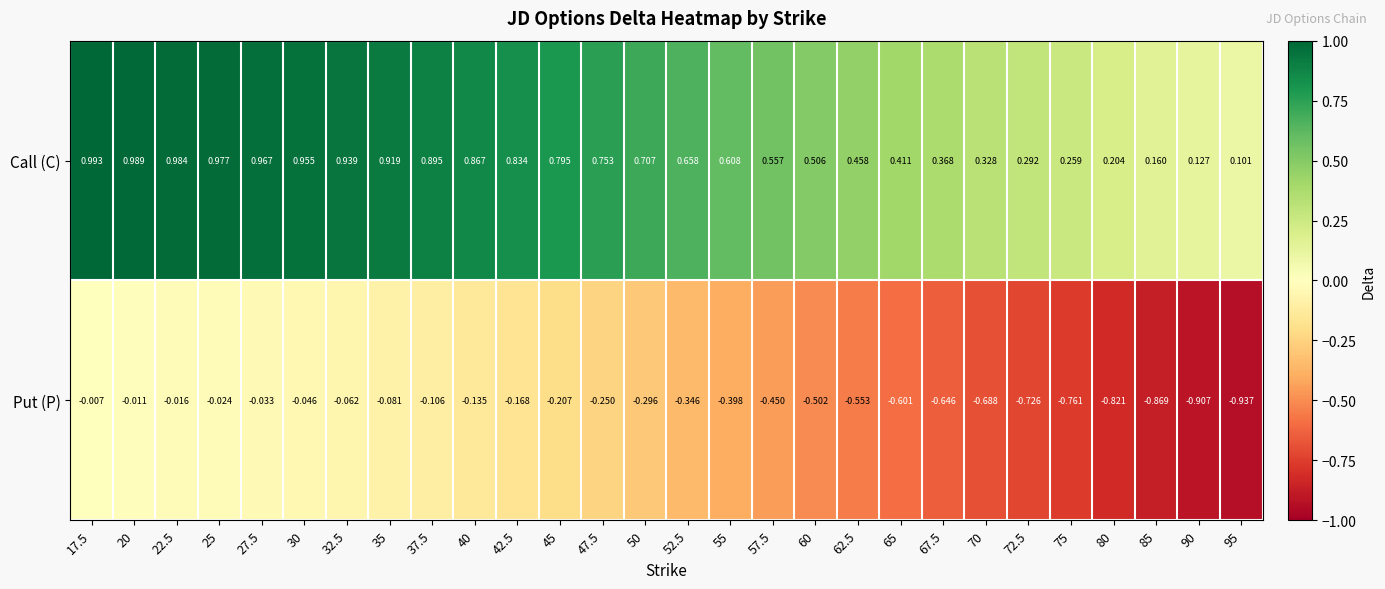

Rank the series by their average value, from highest to lowest.

Call (C), Put (P)